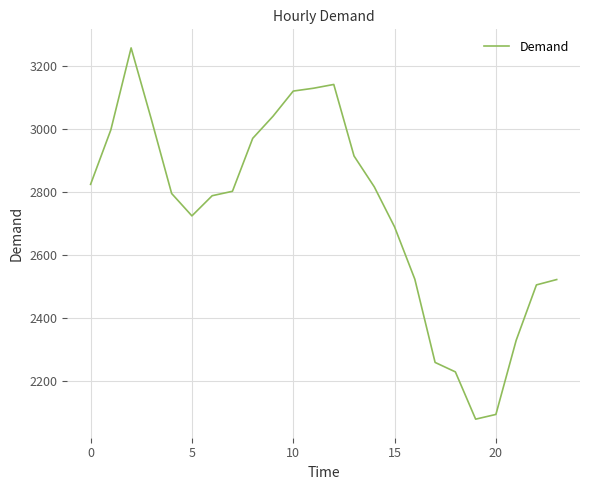

What is the greatest value displayed?

3258